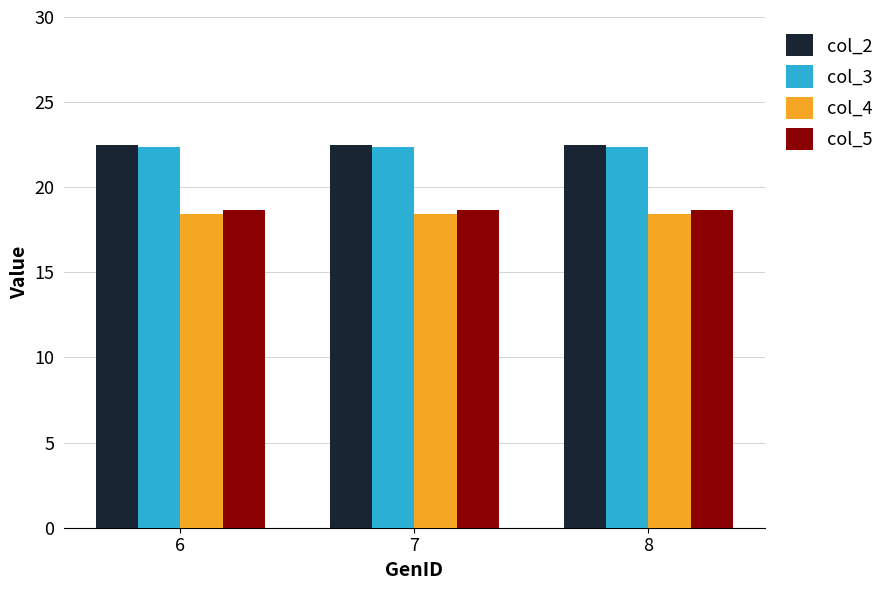

Reading left to right, what are all the values shown in this chart?

col_2: 6=22.5	7=22.5	8=22.5
col_3: 6=22.4	7=22.4	8=22.4
col_4: 6=18.4	7=18.4	8=18.4
col_5: 6=18.7	7=18.7	8=18.7